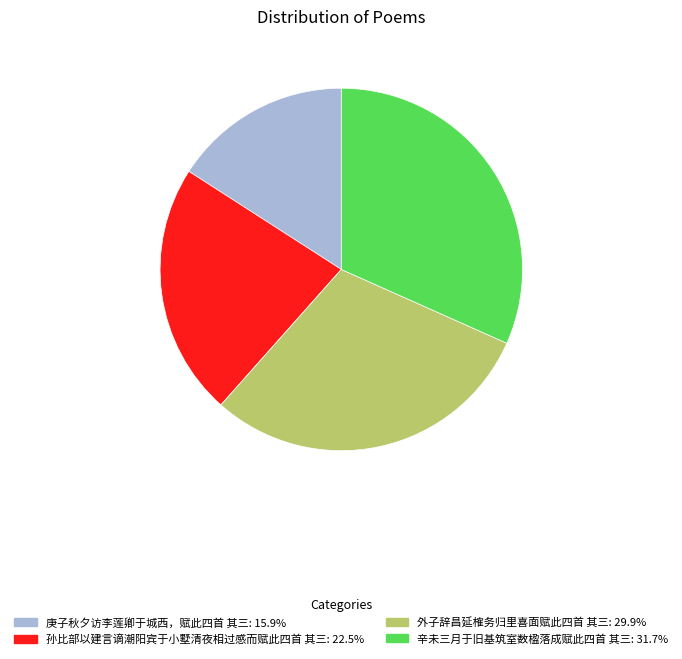

Is there a majority slice in this chart?

No